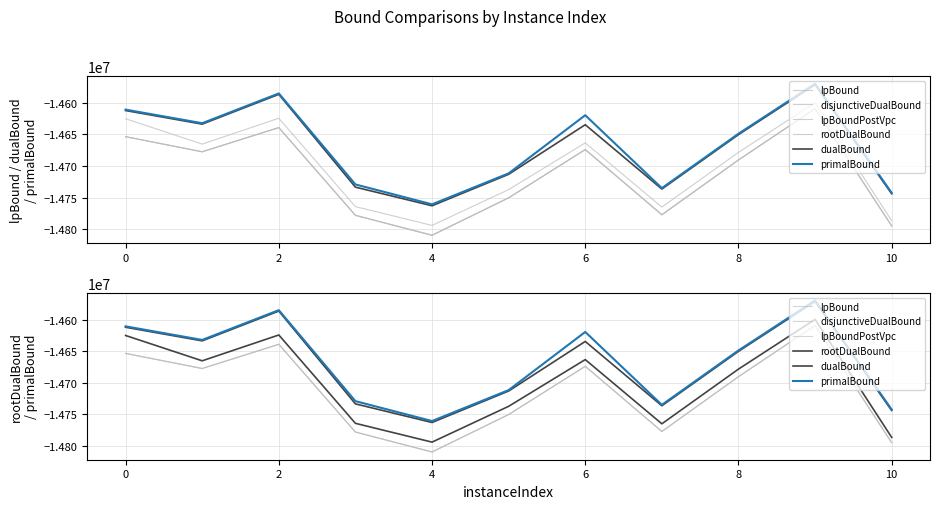

What is the average value of the rootDualBound series?

-14700416.2